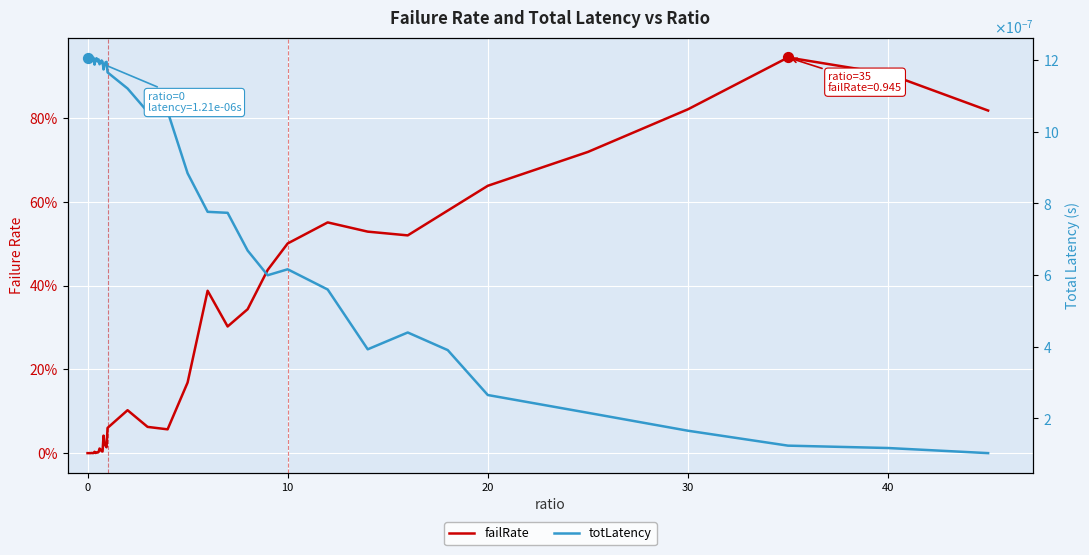

Which series contains the highest Y value?

failRate